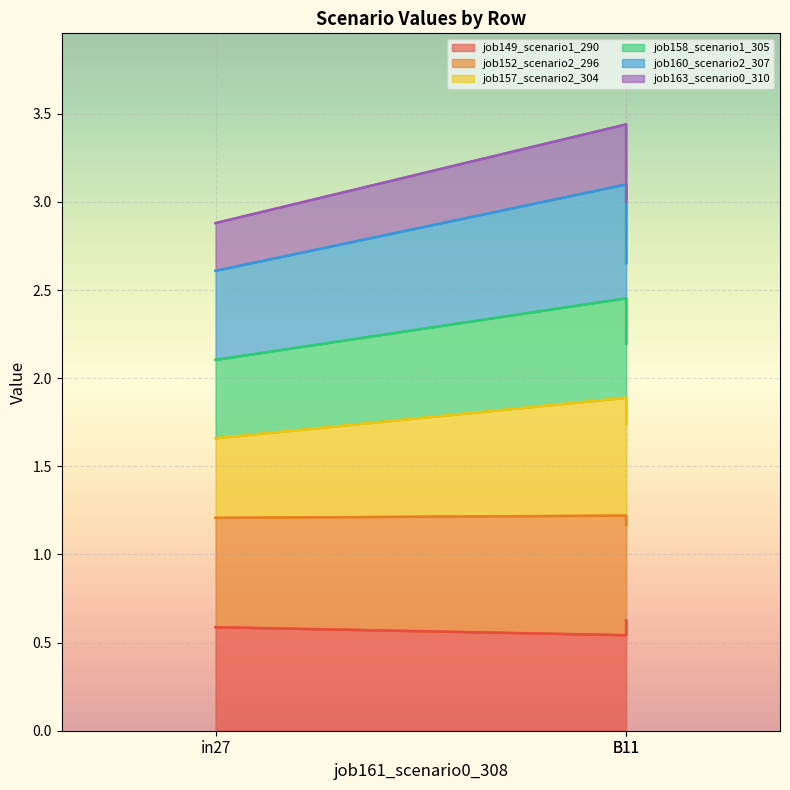

True or false: job152_scenario2_296 has a value of 0.4 at B11.

False